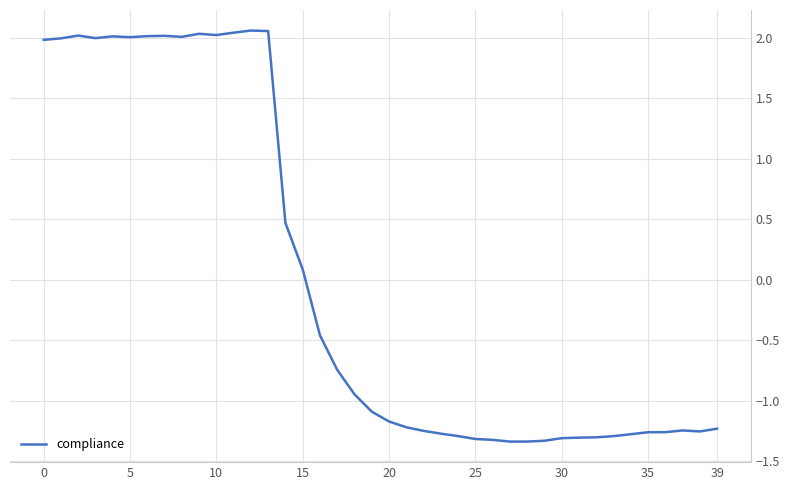

How many lines are shown in the chart?

1